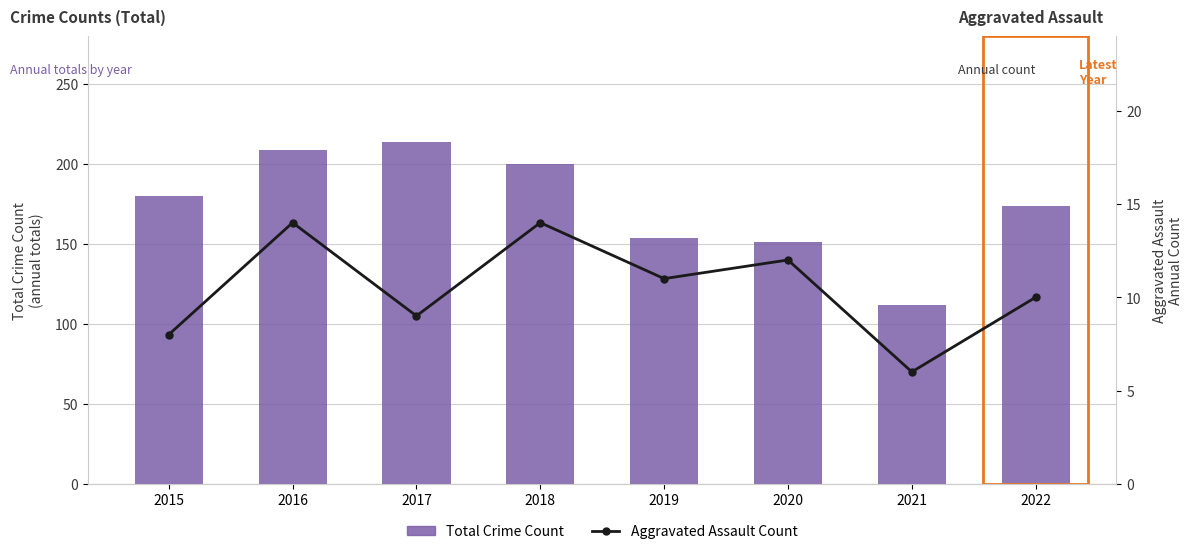

Reading left to right, extract all data points from this chart.

Total Crime Count: 2015=180	2016=209	2017=214	2018=200	2019=154	2020=151	2021=112	2022=174
Aggravated Assault Count: 2015=8	2016=14	2017=9	2018=14	2019=11	2020=12	2021=6	2022=10